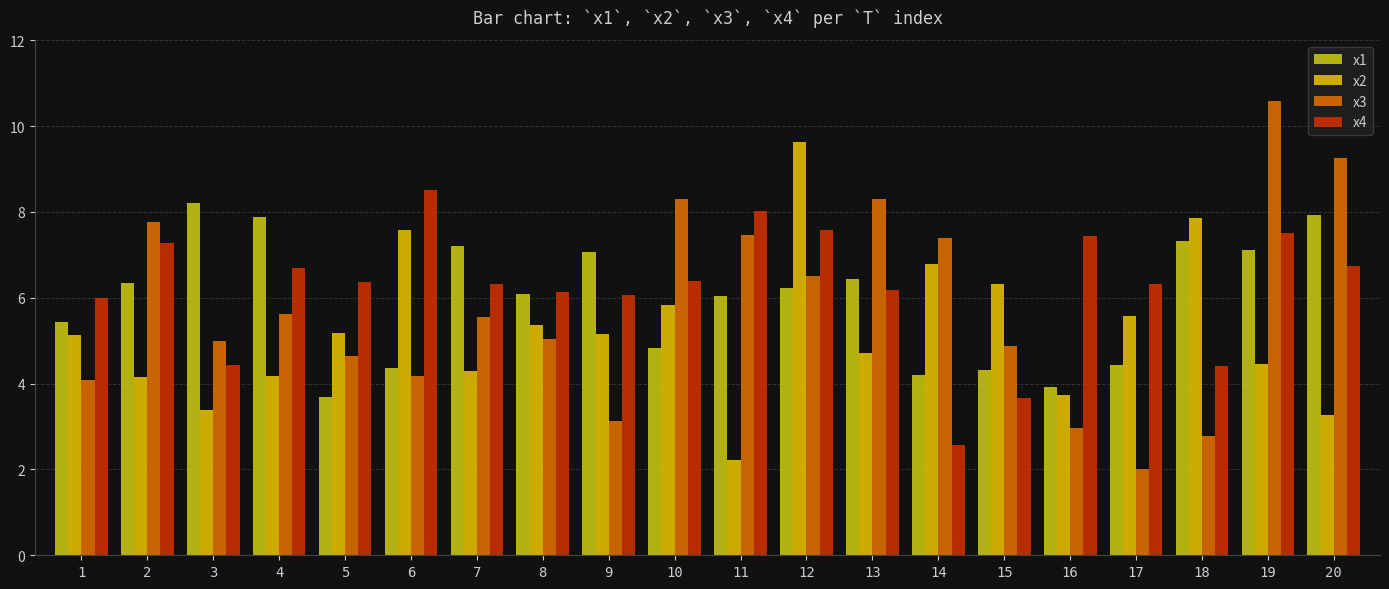

How many groups of bars are there?

20